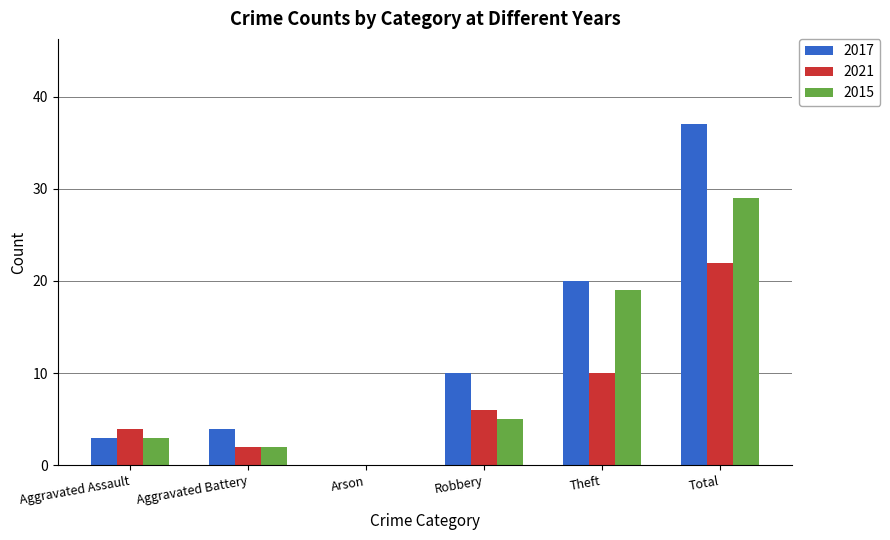

What is the difference between the 2017 values at Total and Aggravated Battery?

33